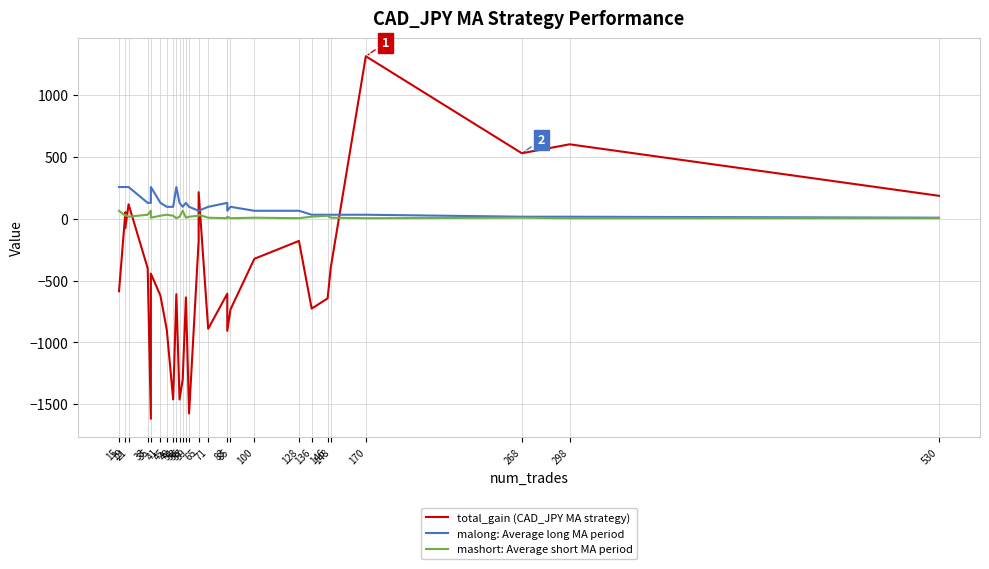

What is the difference between the mashort: Average short MA period values at 100 and 53?

8.0